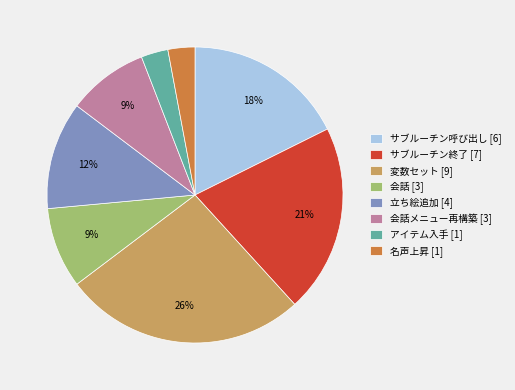

Is the sum of 変数セット [9] and 会話メニュー再構築 [3] greater than half?

No